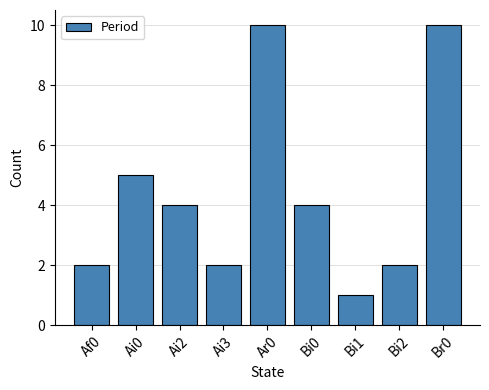

How many data points are less than 4?

4